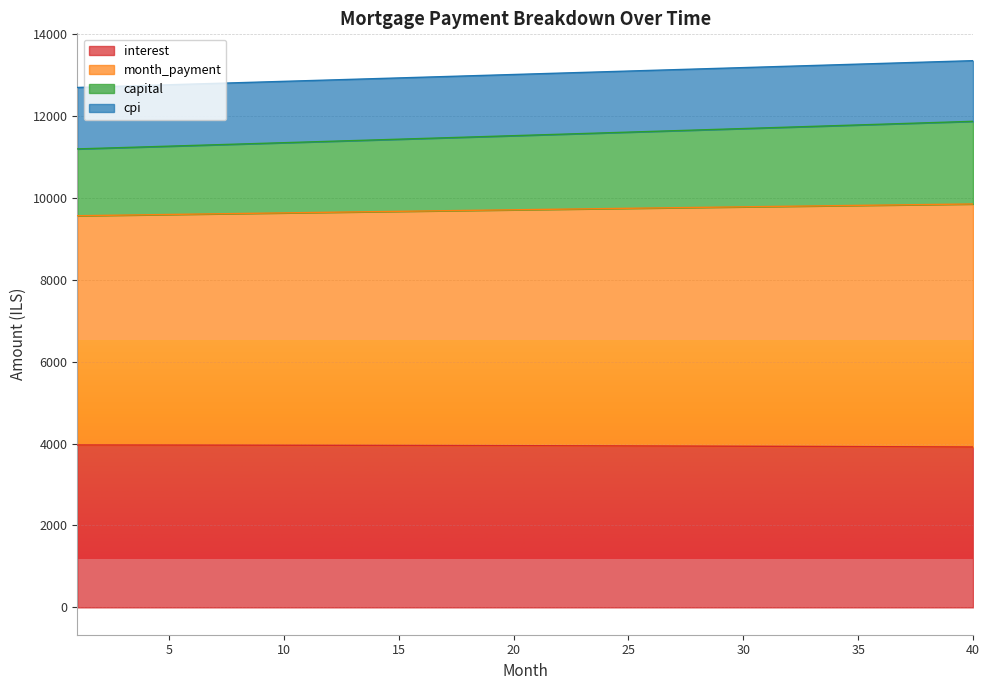

What is the maximum value for interest?

3964.3